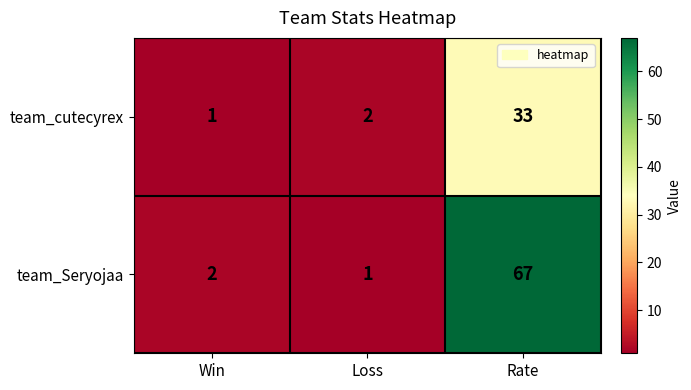

What is the difference between the maximum and minimum values in the team_cutecyrex series?

32